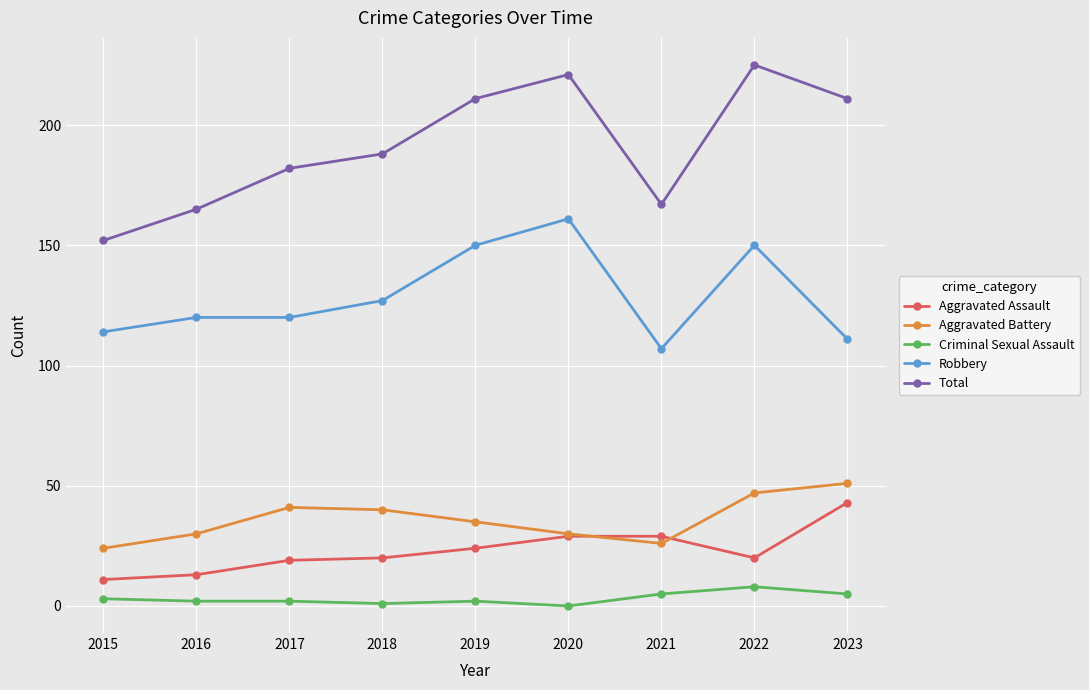

What is the difference between the Aggravated Battery values at 2017 and 2016?

11